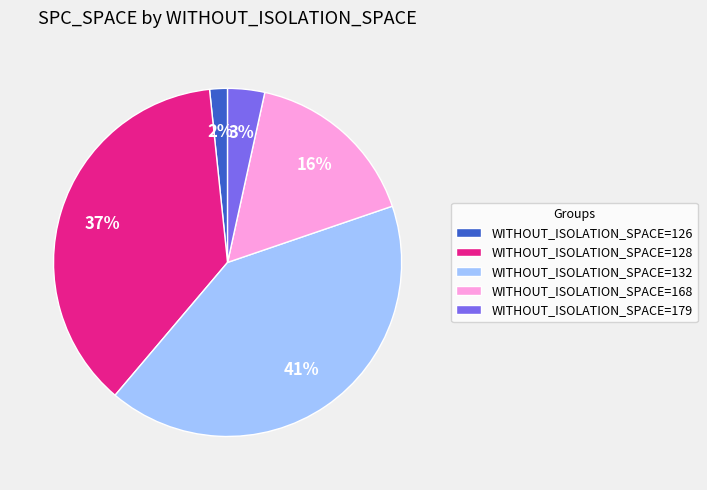

Which has a higher value, WITHOUT_ISOLATION_SPACE=168 or WITHOUT_ISOLATION_SPACE=132?

WITHOUT_ISOLATION_SPACE=132